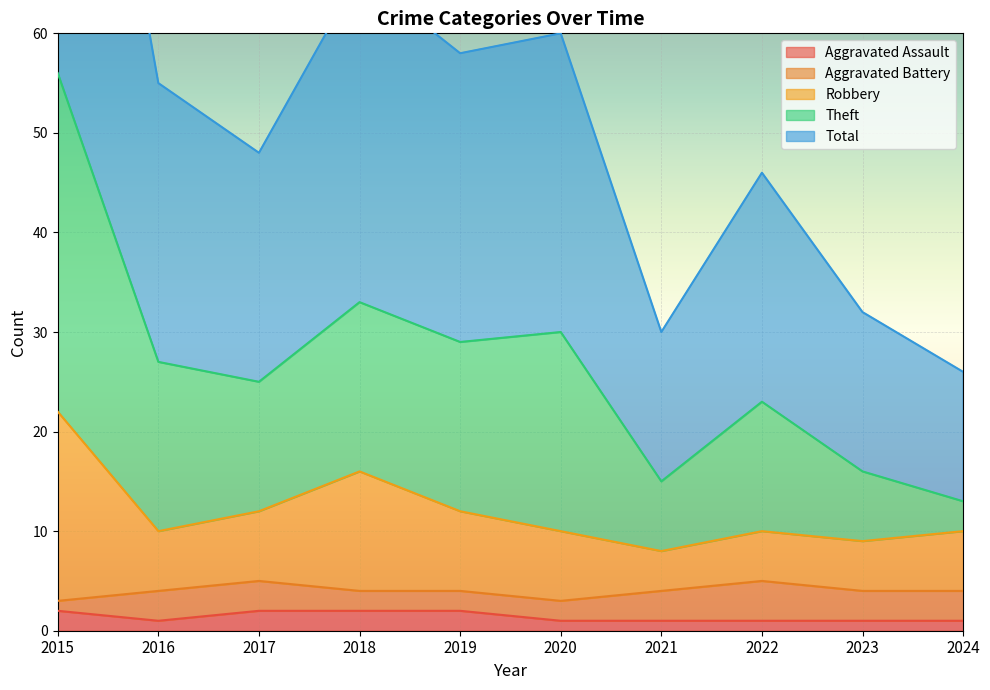

True or false: Aggravated Assault has a value of 1 at 2024.

True